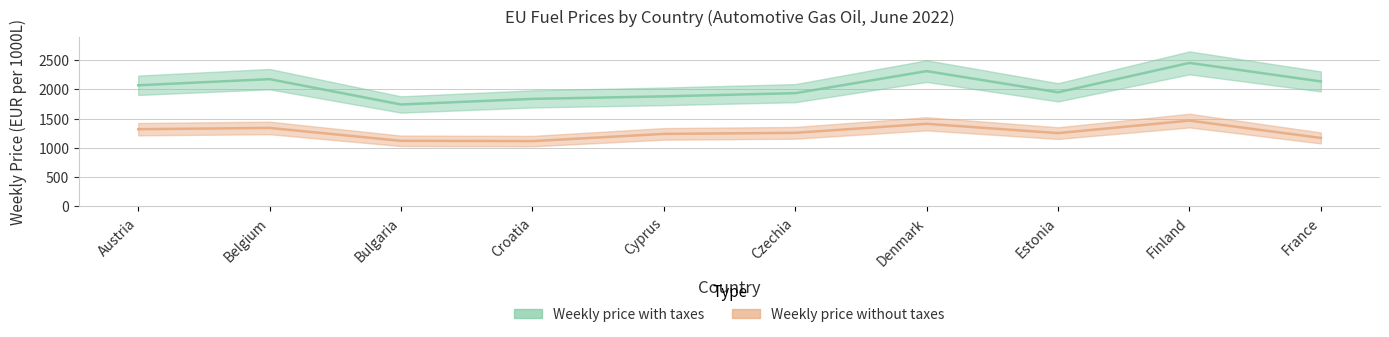

Does the chart have visible grid lines?

Yes